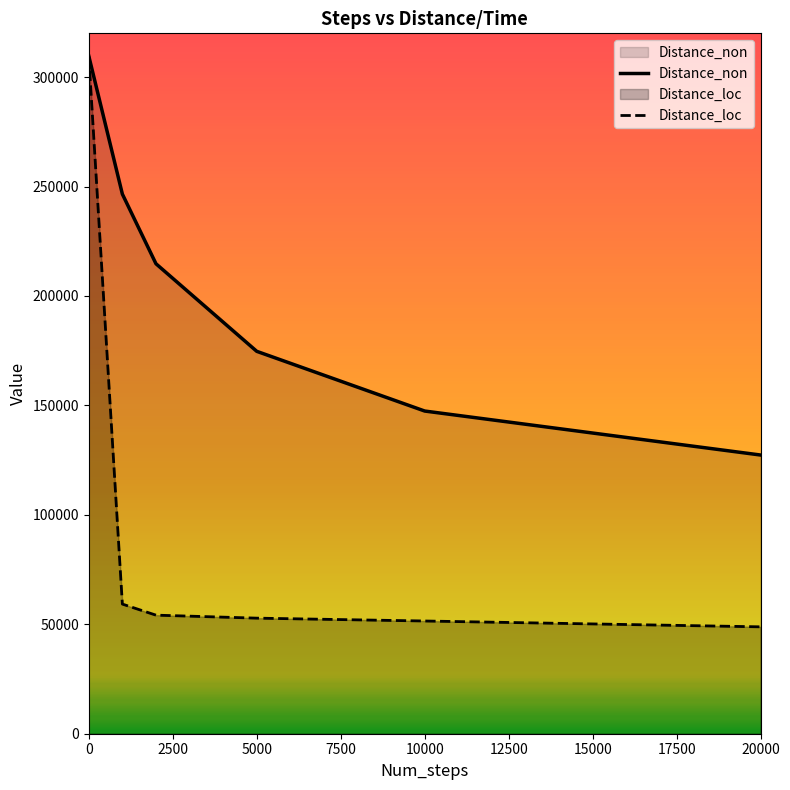

True or false: Distance_non has more than 1 points higher than both neighbors.

False